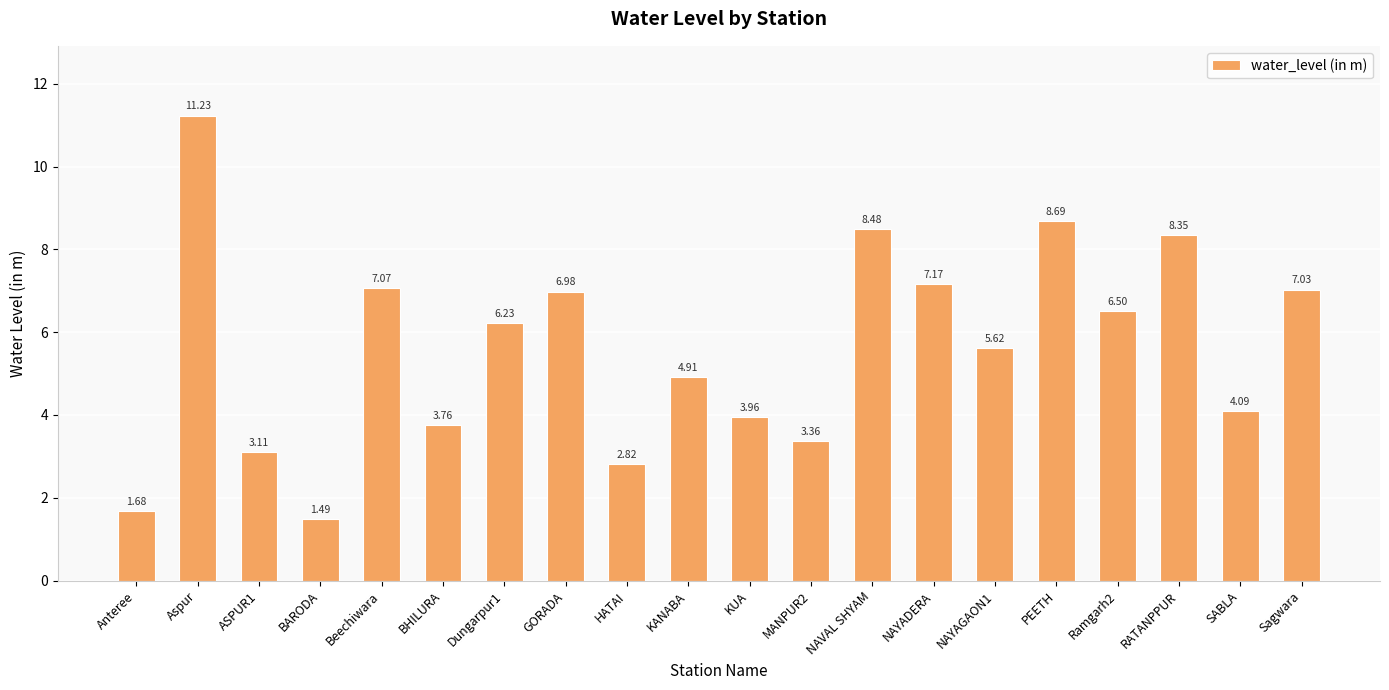

Is it true that the value at GORADA is 7.0?

True